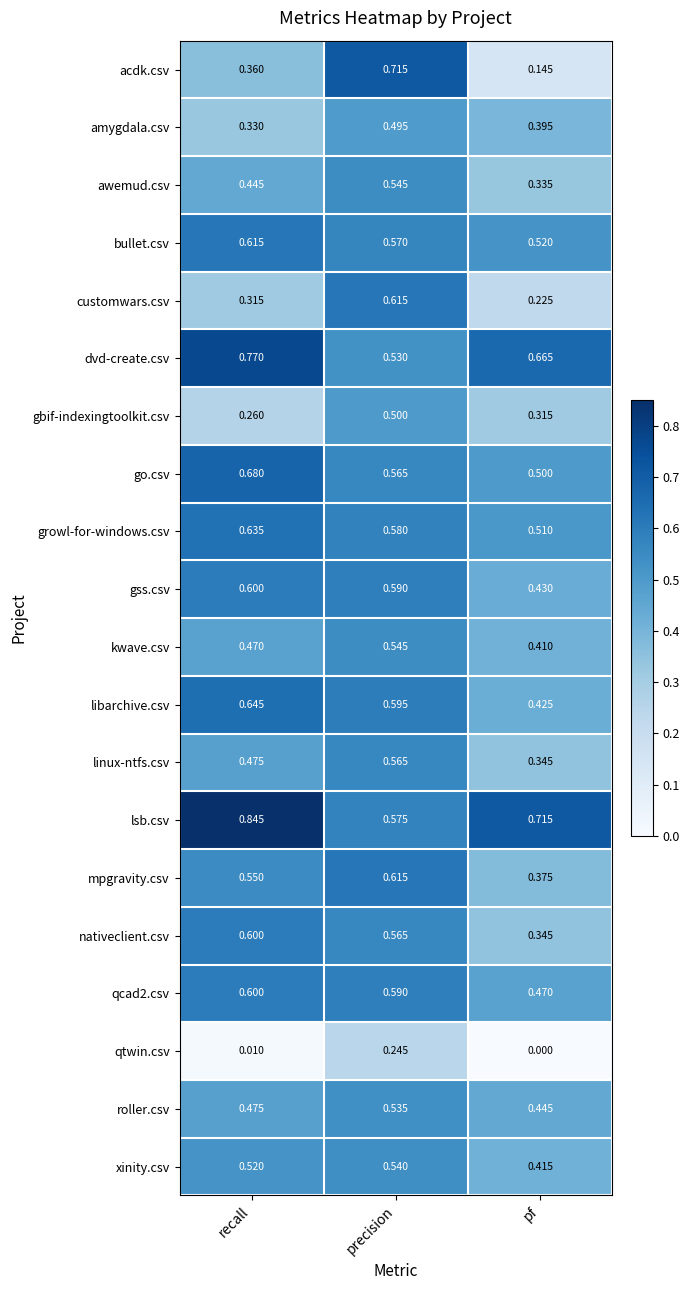

Which series has the largest total across all categories?

lsb.csv